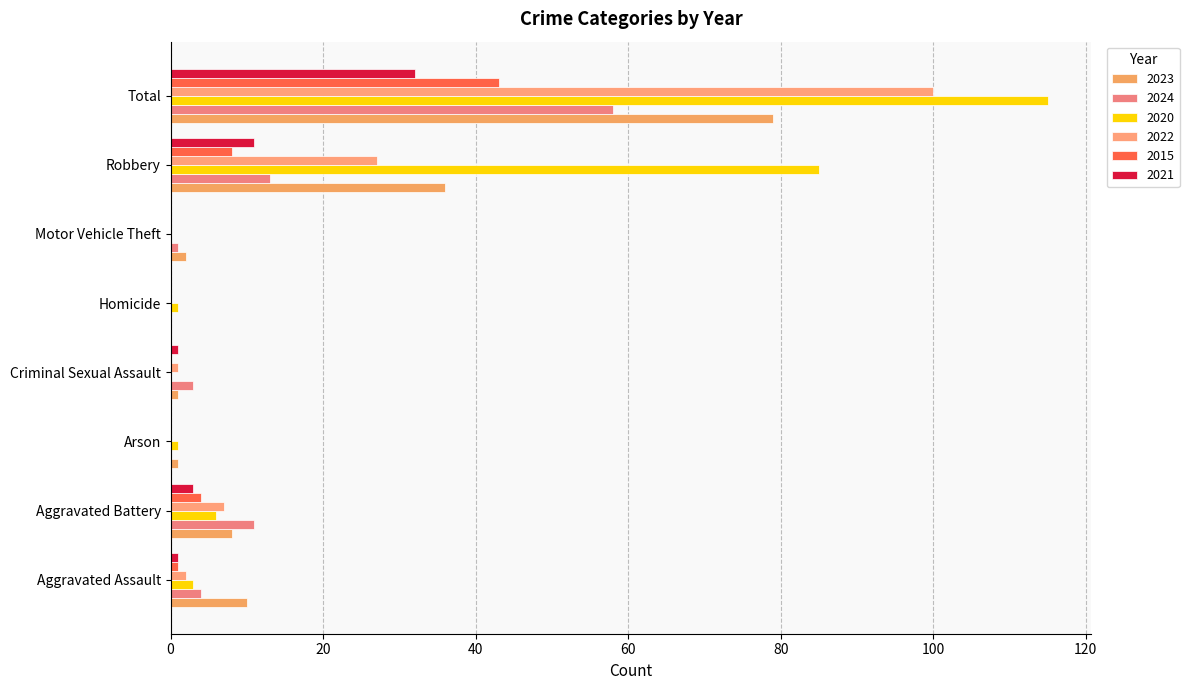

Is the value of 2021 at Arson greater than the value of 2020 at Motor Vehicle Theft?

No